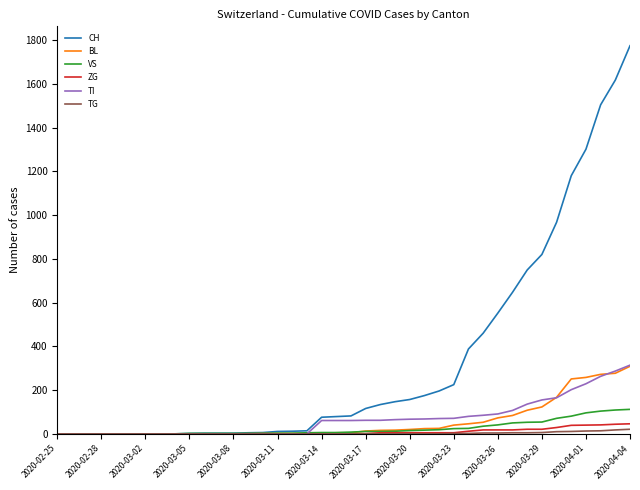

What is the average value of the TG series?

3